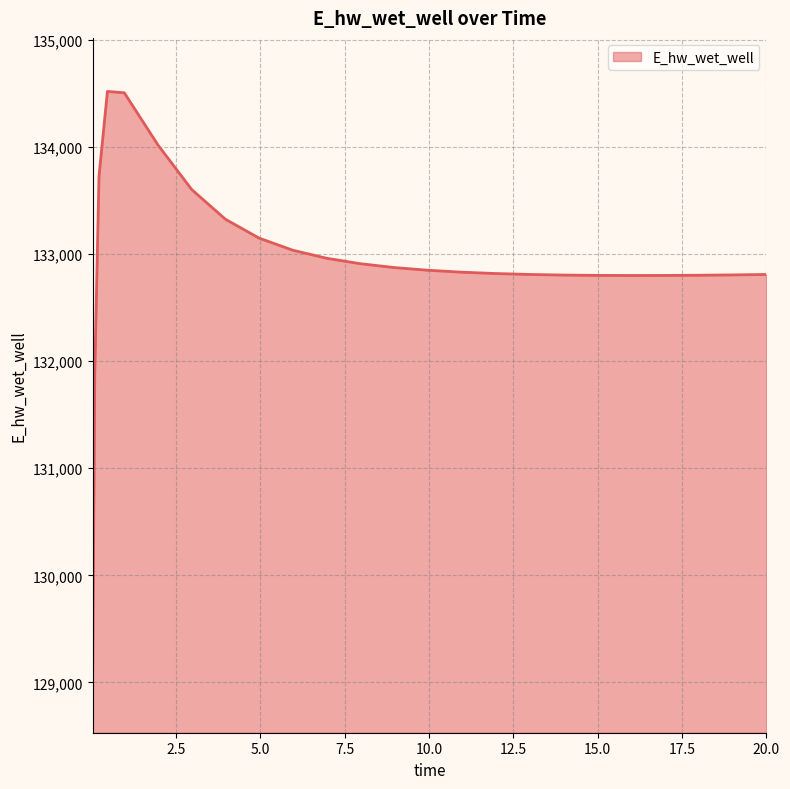

What is the maximum value shown in the chart?

134519.1